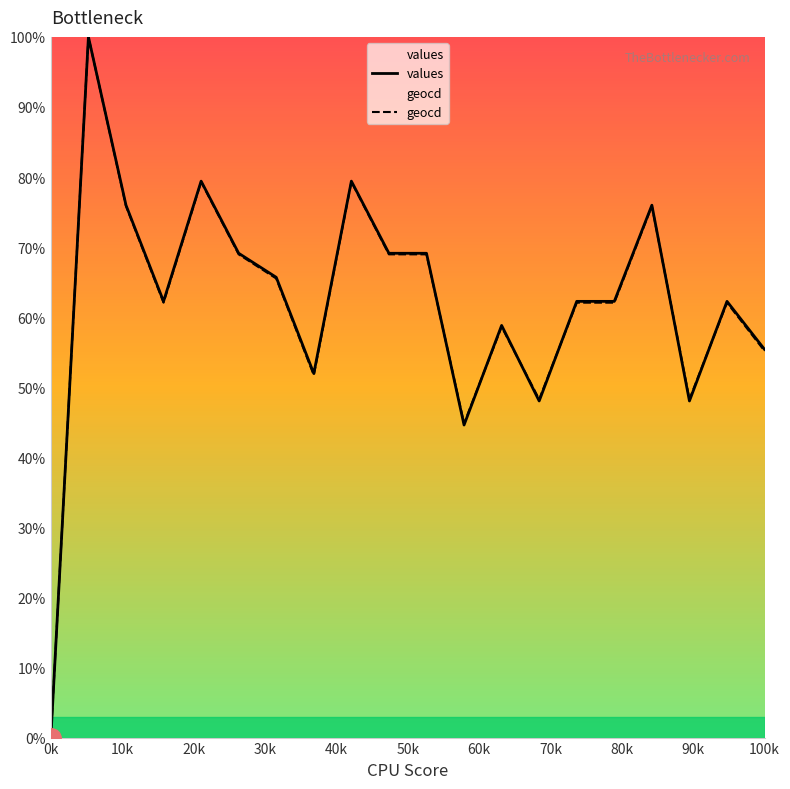

True or false: values has more than 0 points higher than both neighbors.

True